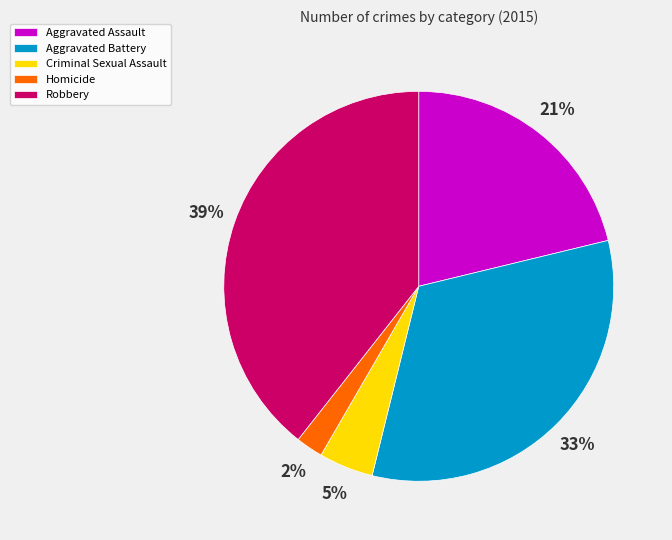

Is the sum of Aggravated Assault and Criminal Sexual Assault greater than half?

No